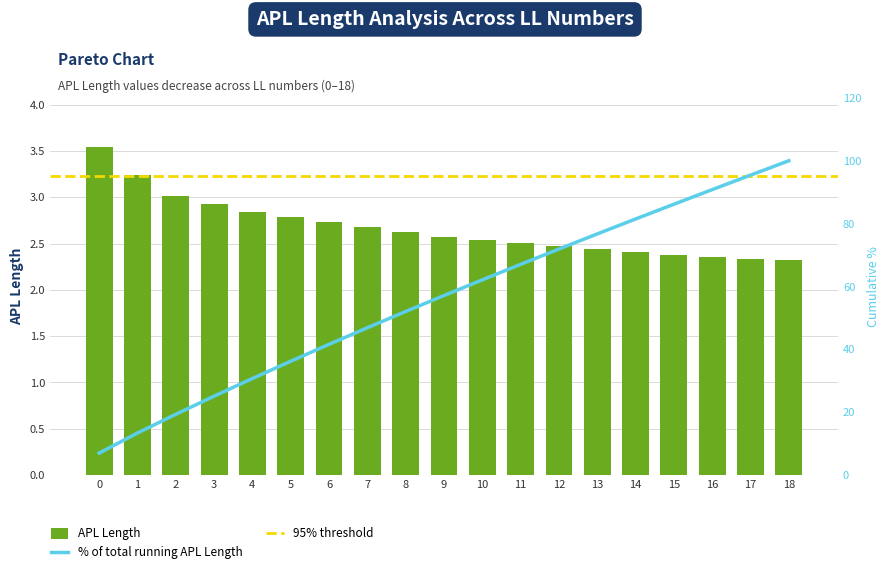

Rank the categories by value from lowest to highest.

18, 17, 16, 15, 14, 13, 12, 11, 10, 9, 8, 7, 6, 5, 4, 3, 2, 1, 0